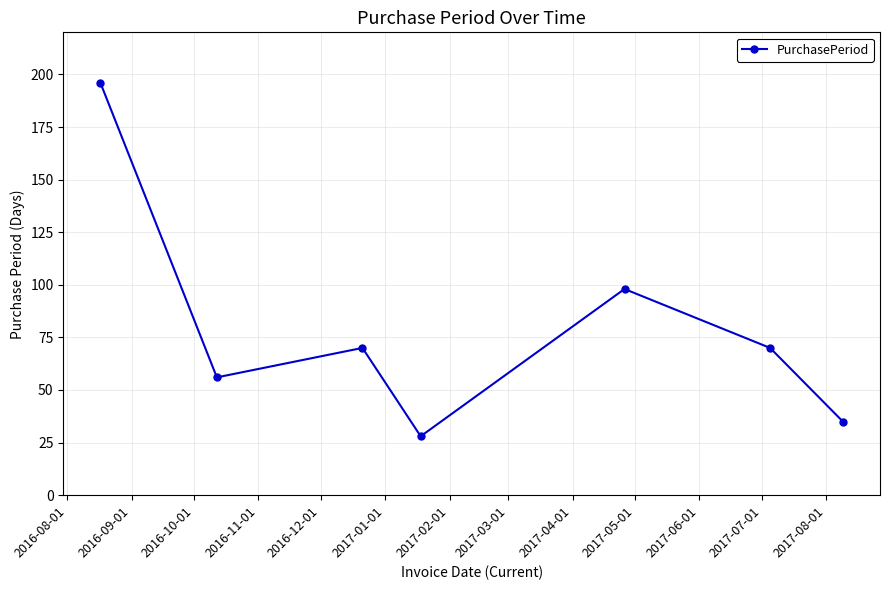

Reading left to right, what are all the values shown in this chart?

196	56	70	28	98	70	35